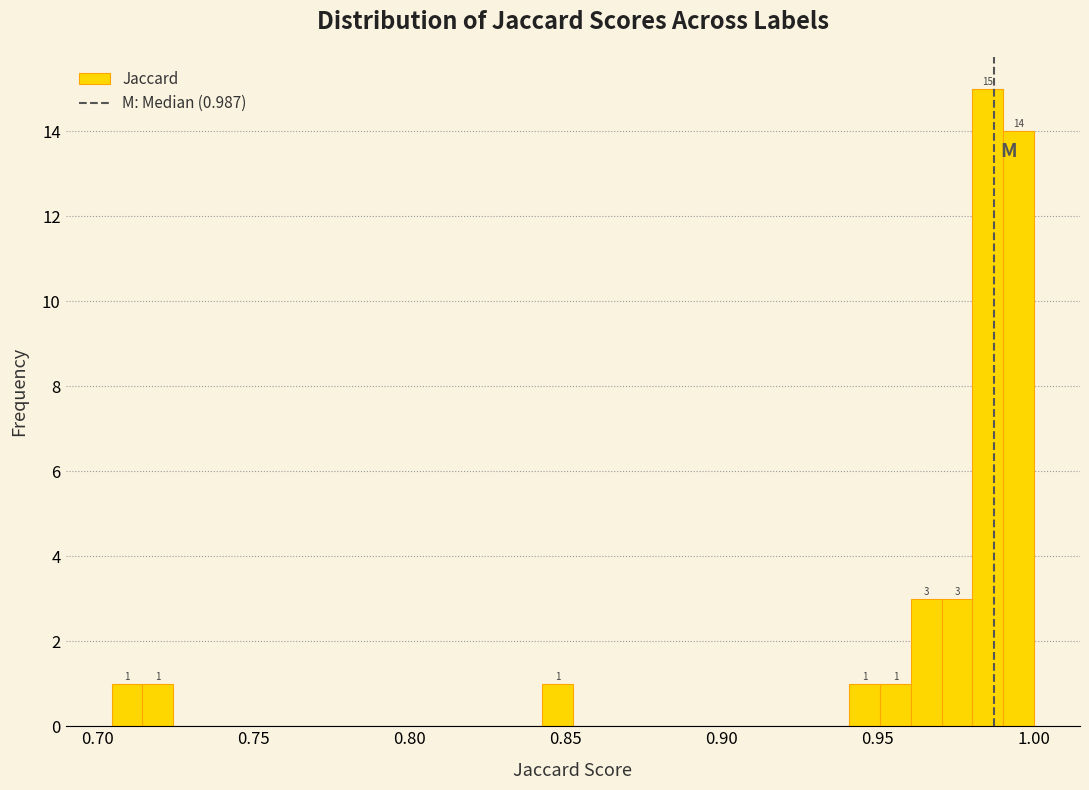

Around what value on the x-axis is the tallest bar? Give the approximate position of its centre, as read against the axis.

0.985